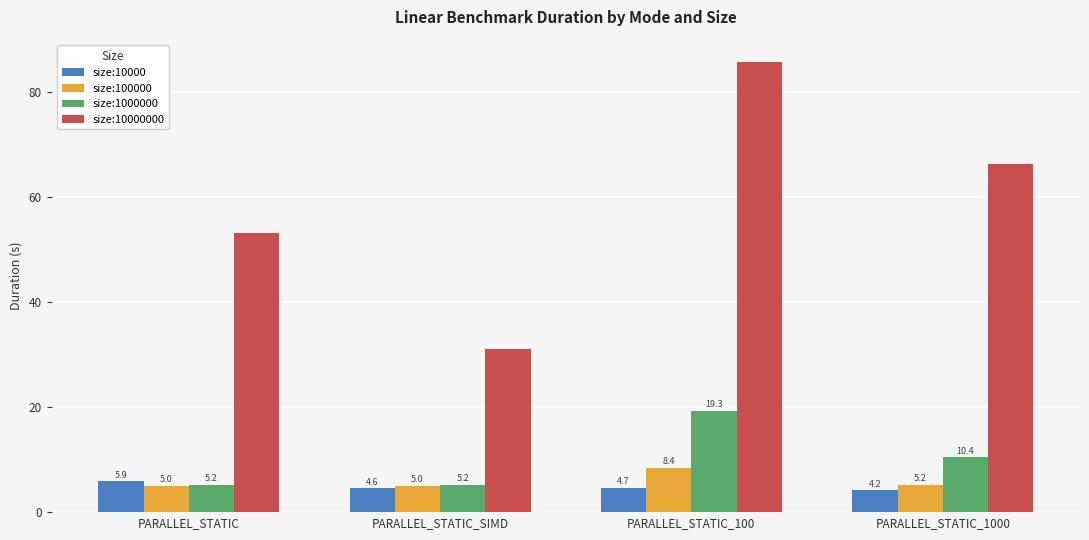

Reading left to right, transcribe all the data shown in this chart.

size:10000: 5.9	4.6	4.7	4.2
size:100000: 5.0	5.0	8.4	5.2
size:1000000: 5.2	5.2	19.3	10.4
size:10000000: 53.2	31.1	85.8	66.4